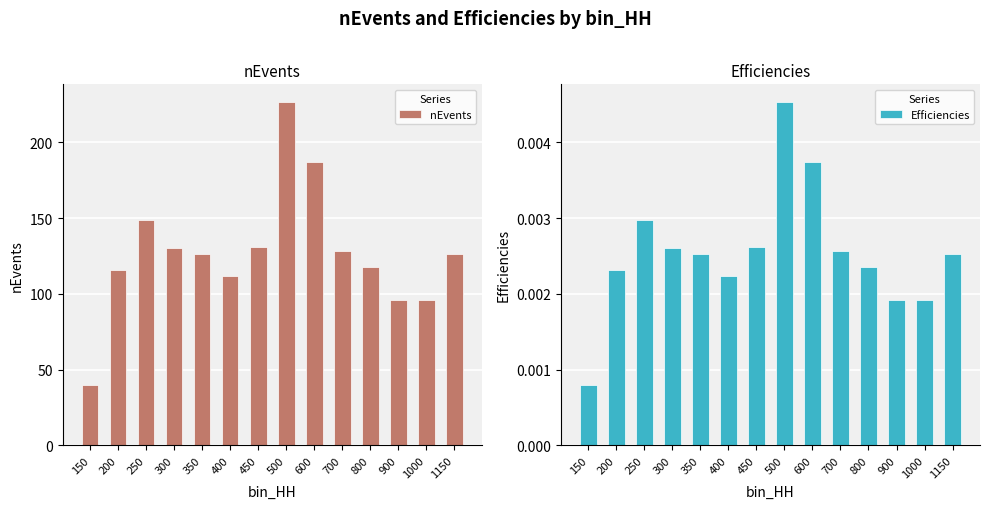

Rank the series by their average value, from highest to lowest.

nEvents, Efficiencies